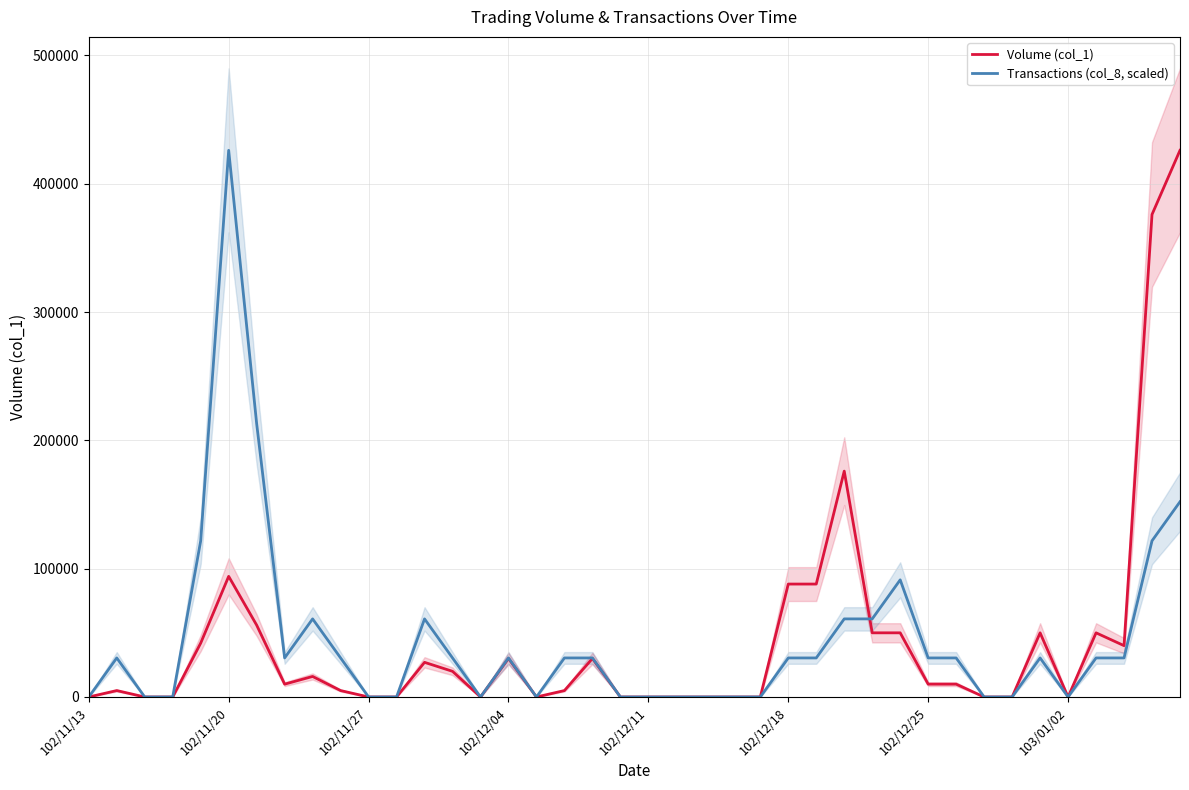

Which label corresponds to the smallest value in the chart?

102/11/13